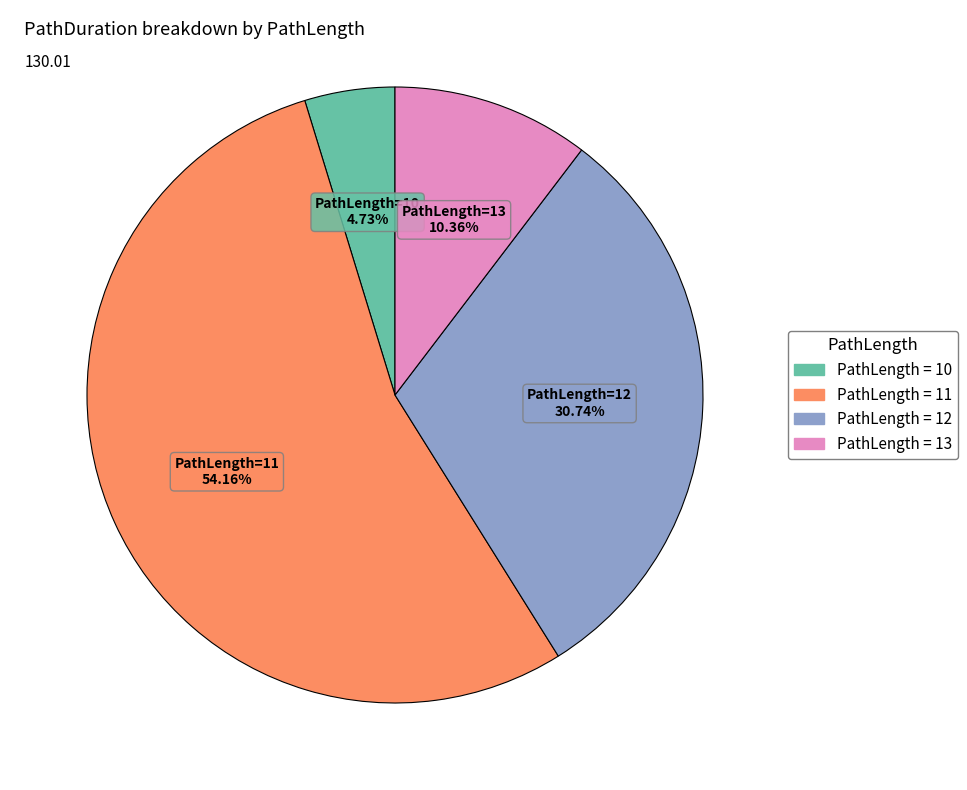

Does any single category account for the majority?

Yes